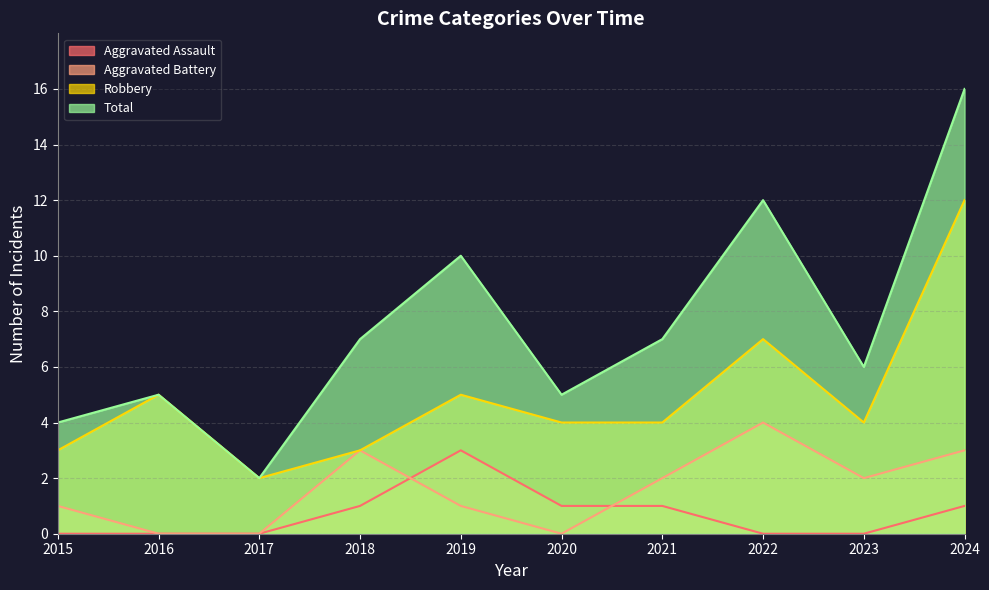

What is the difference between the second highest and minimum values in the Total series?

10